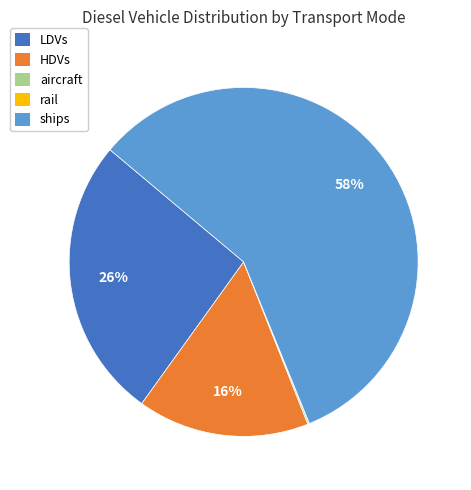

To the nearest percent, what is the difference between the largest and smallest slice percentages?

58%